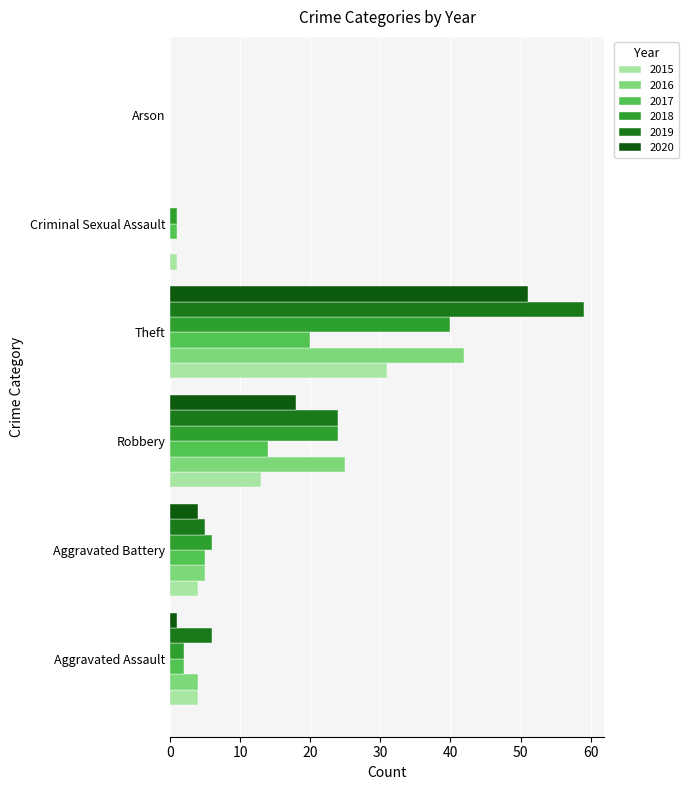

Is the value of 2017 at Aggravated Assault greater than the value of 2016 at Arson?

Yes